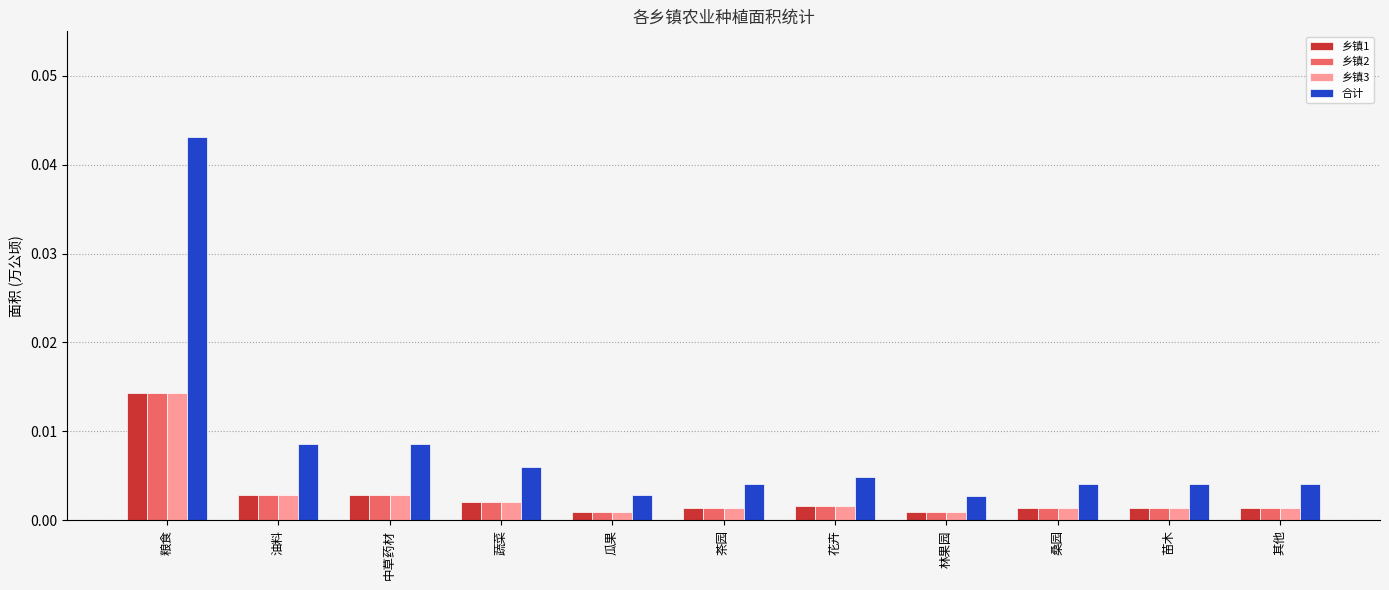

Which series changed the most between 油料 and 林果园?

合计